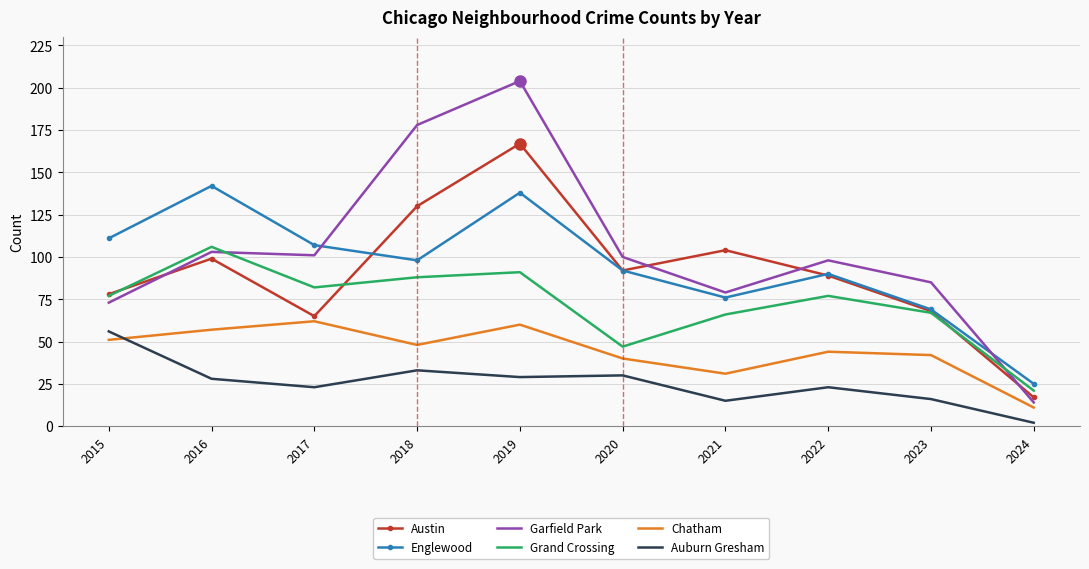

At which category does Garfield Park reach its first local peak?

2016